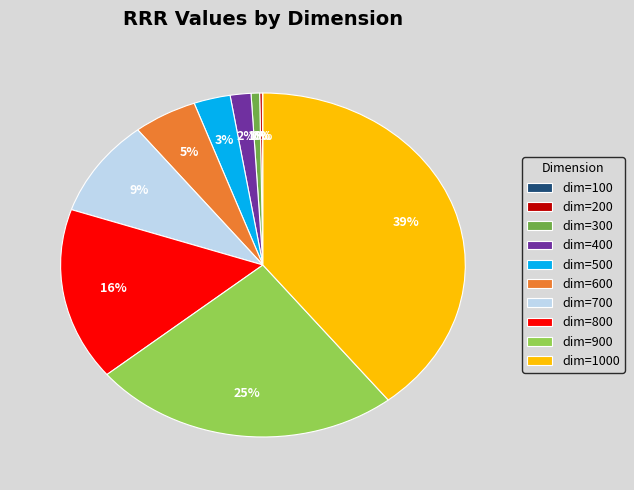

Combined, do dim=600 and dim=900 account for over 50%?

No